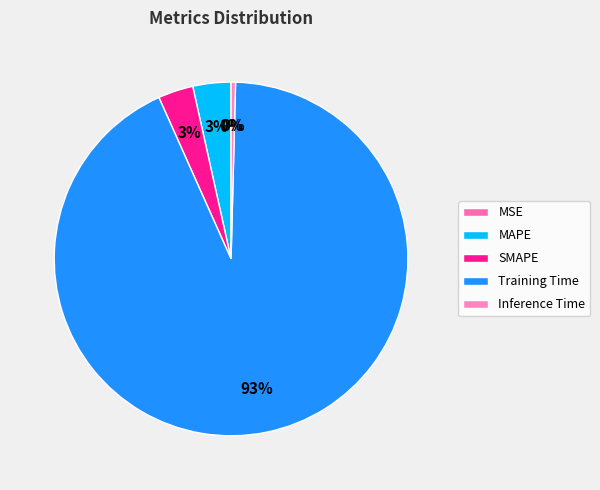

The MSE slice represents 1% of the pie. True or false?

False